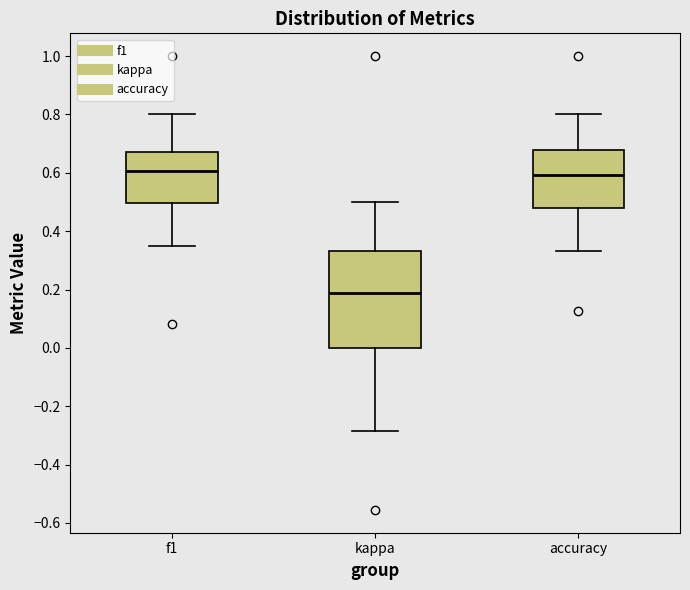

Reading left to right, transcribe this box plot: for each box, give where its median line is, the range the box spans, and where its two whiskers end, as read against the y-axis. The values are not printed on the chart, so give them approximately, as read against the axis.

f1: median 0.60, box 0.50 to 0.68, whiskers 0.36 to 0.80
kappa: median 0.18, box 0.00 to 0.34, whiskers -0.28 to 0.50
accuracy: median 0.60, box 0.48 to 0.68, whiskers 0.34 to 0.80